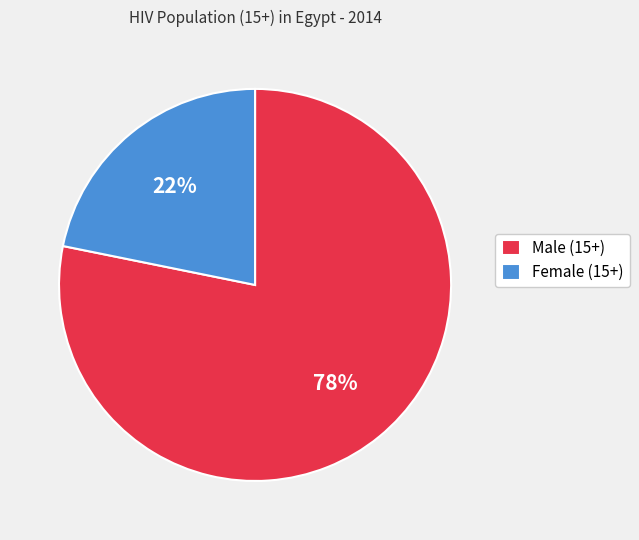

Is there any slice that represents more than half of the pie?

Yes